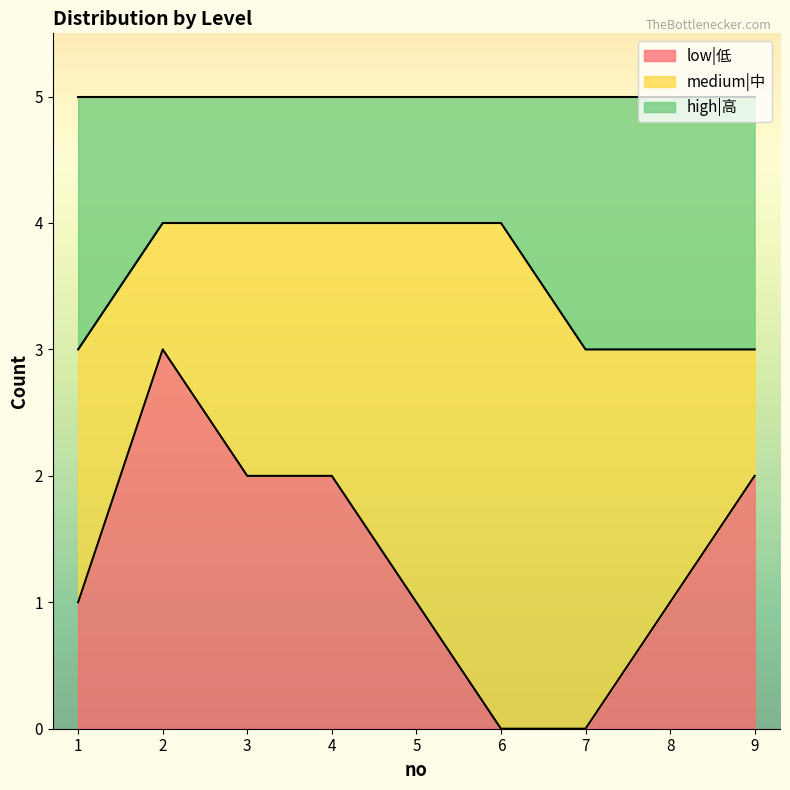

What is the greatest value displayed?

4